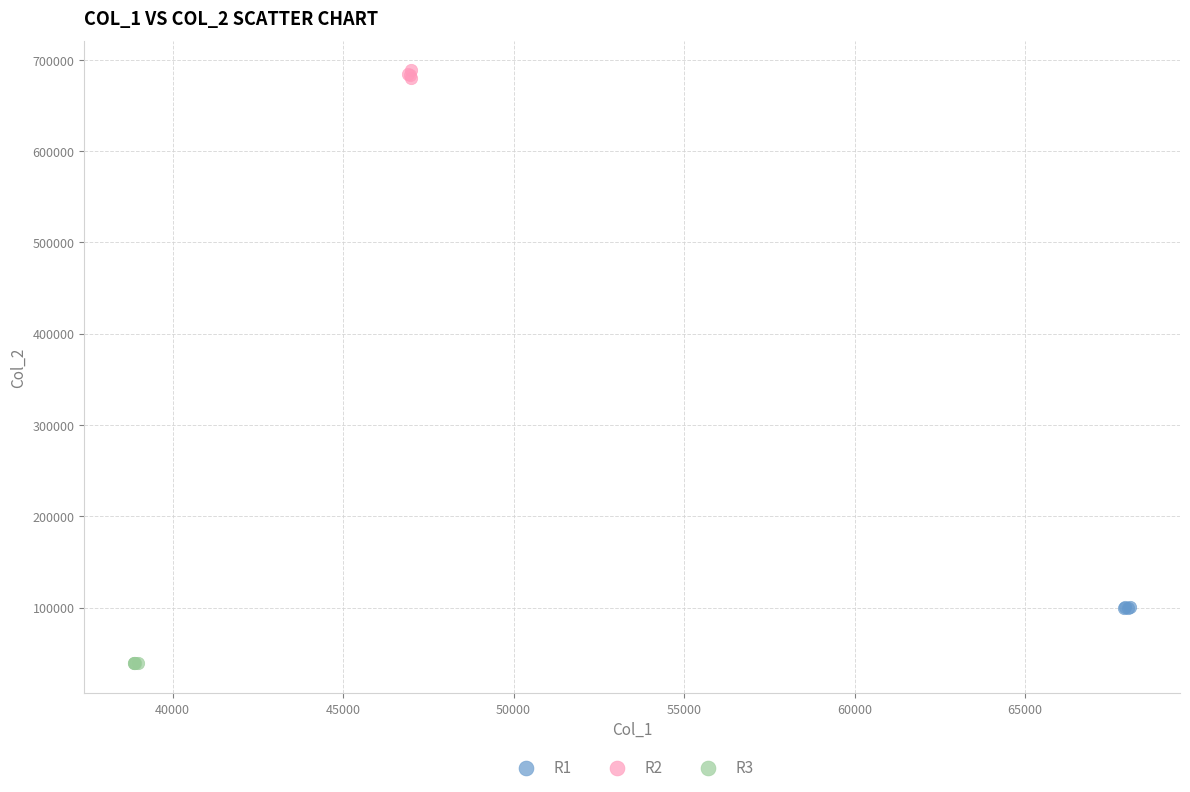

Which series contains the lowest Y value?

R3